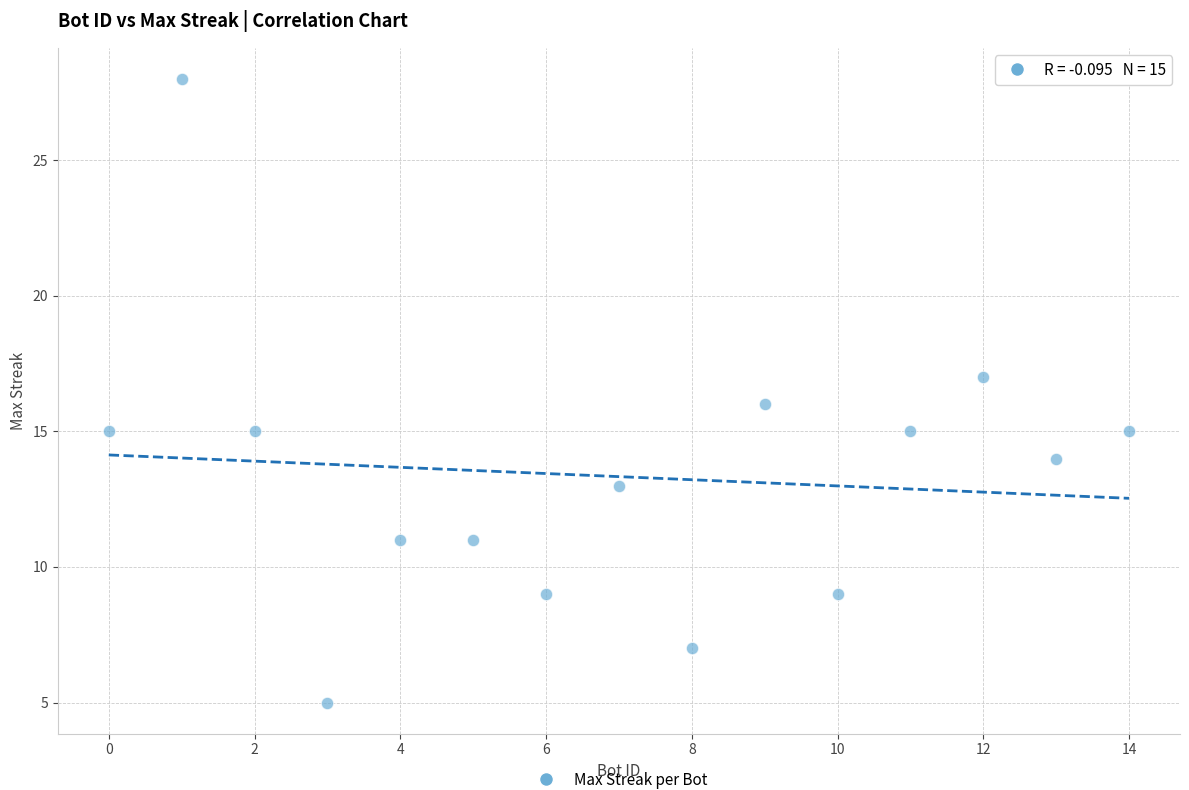

What is the range of X values (max minus min)?

14